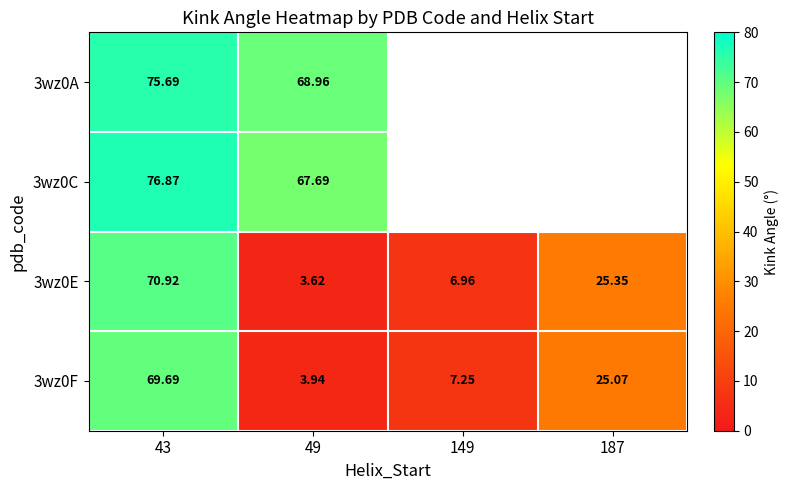

List the series in order of their overall mean, highest first.

3wz0A, 3wz0C, 3wz0E, 3wz0F